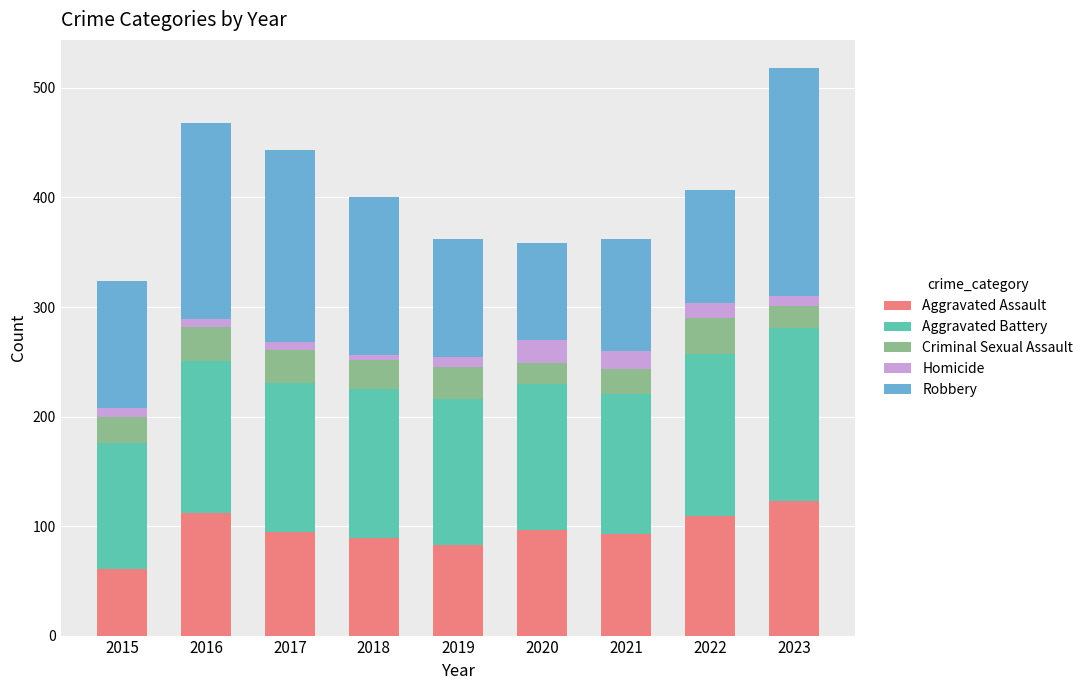

What are all the series names shown in the legend?

Aggravated Assault, Aggravated Battery, Criminal Sexual Assault, Homicide, Robbery